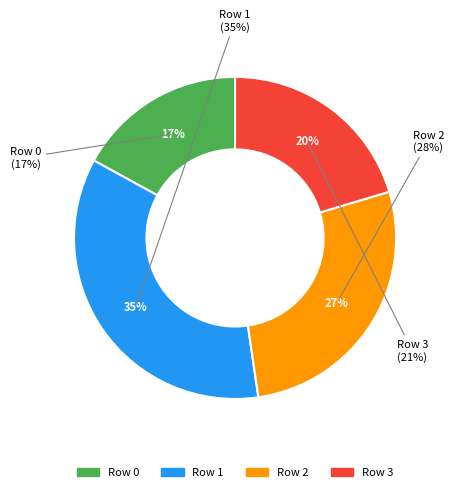

To the nearest percent, what is the combined percentage of 2 and 3?

48%